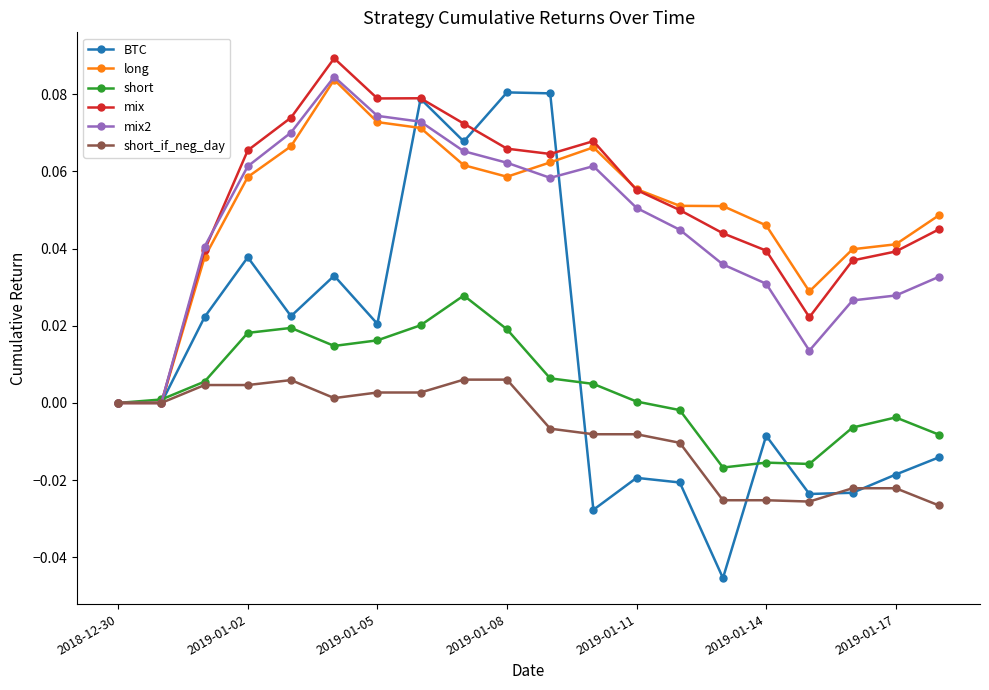

Which series has the widest spread of values?

BTC